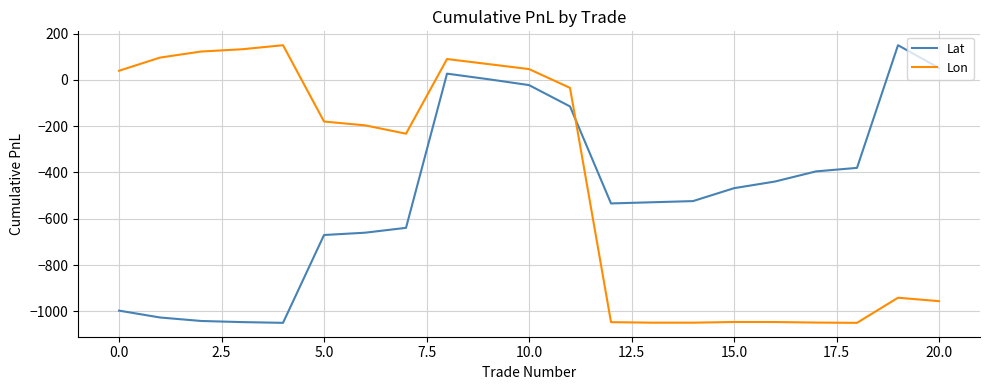

Which series ends up on top after the final intersection of Lon and Lat?

Lat